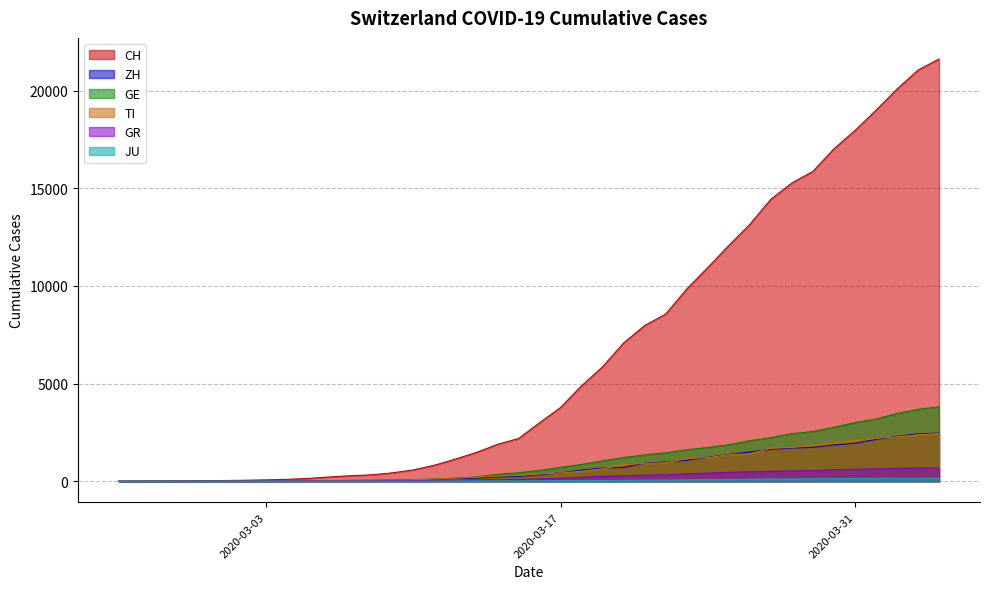

What is the total value across all series at 2020-03-13?

2153